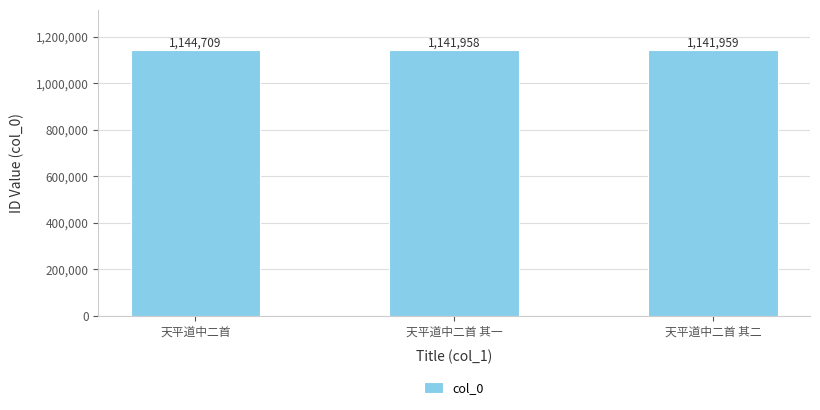

Which has a higher value, 天平道中二首 其一 or 天平道中二首?

天平道中二首